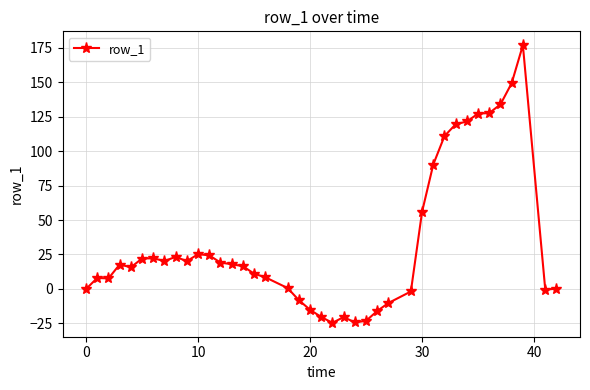

What is the difference between the second highest and second lowest values?

173.8